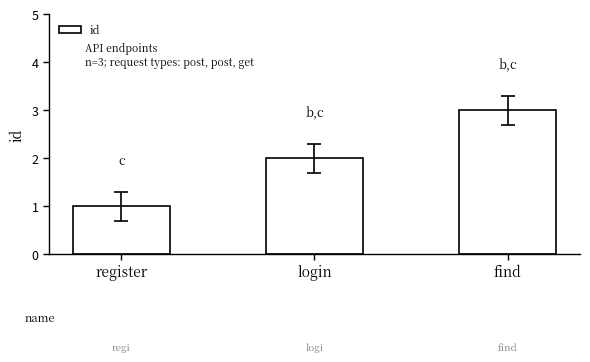

What is the value of the 2nd bar from the left?

2